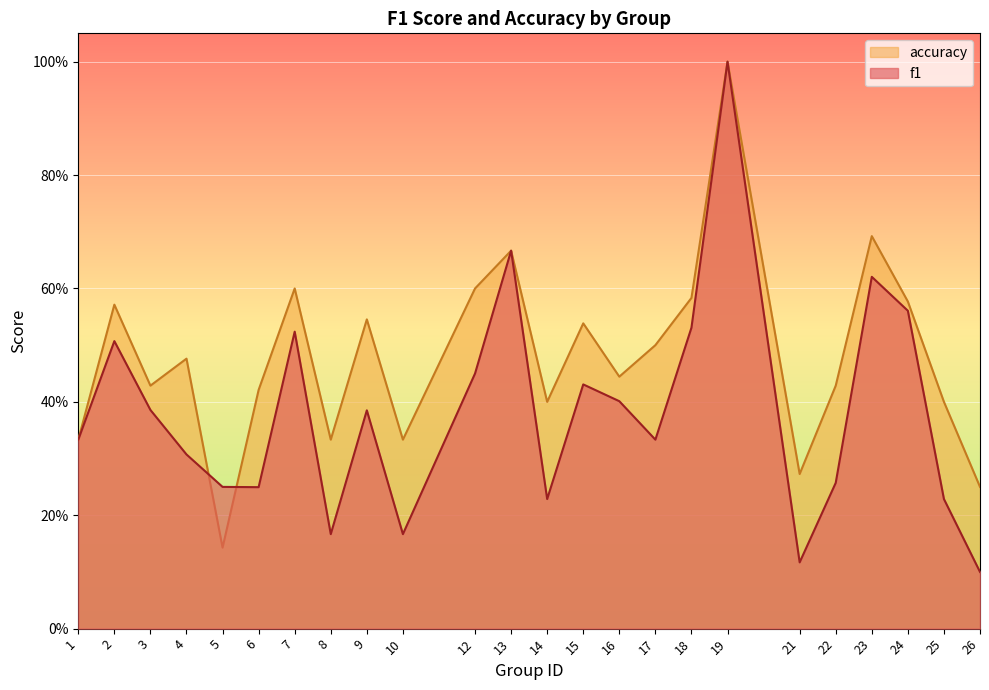

Which series has the largest total across all categories?

accuracy